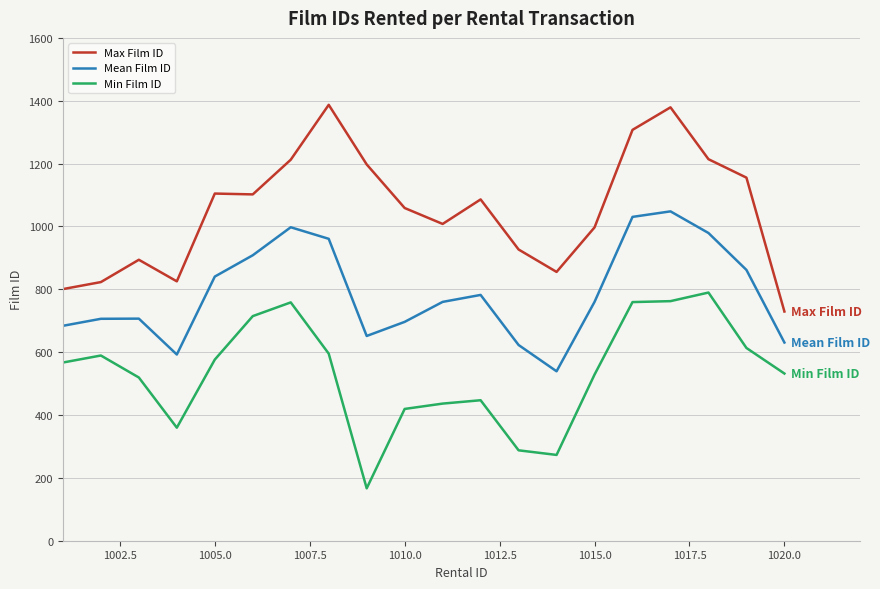

Rank the series by their average value, from lowest to highest.

Min Film ID, Mean Film ID, Max Film ID